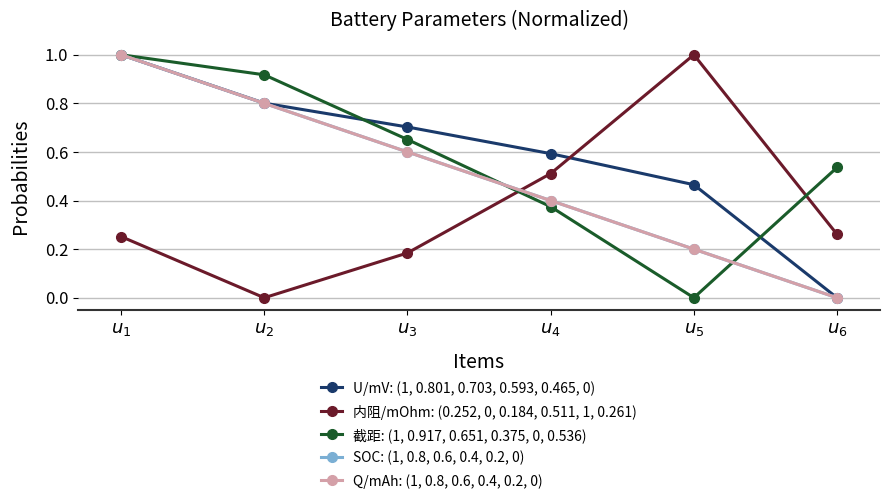

What is the maximum value for 内阻/mOhm: (0.252, 0, 0.184, 0.511, 1, 0.261)?

1.0